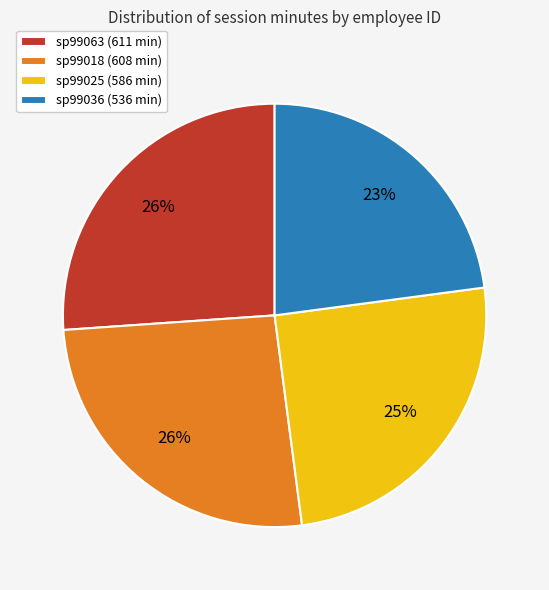

True or false: sp99018 (608 min) accounts for 15% of the total.

False